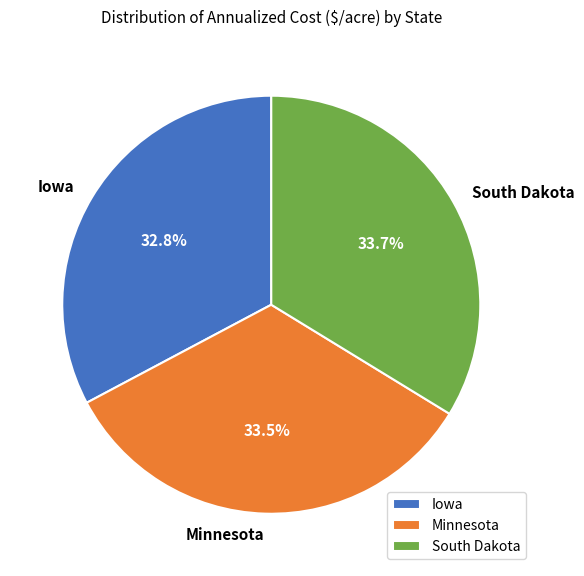

Is there any slice that represents more than half of the pie?

No